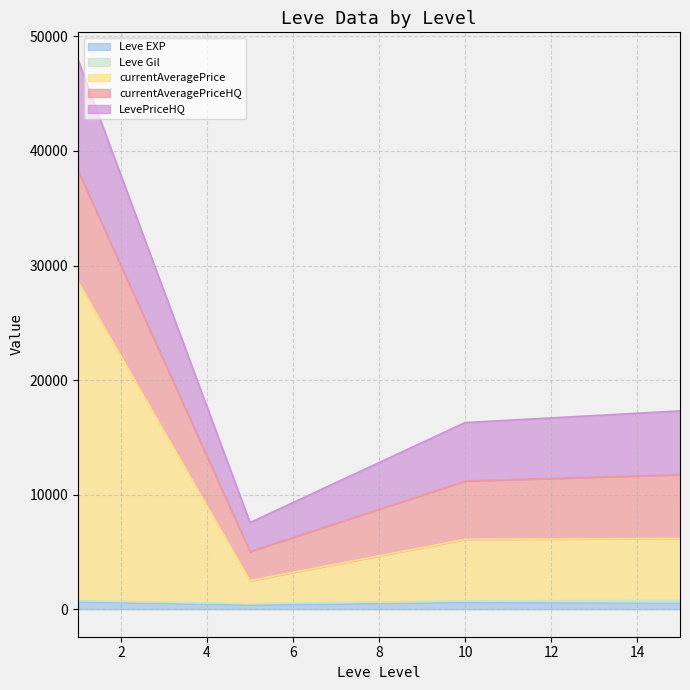

Does the chart have visible grid lines?

Yes